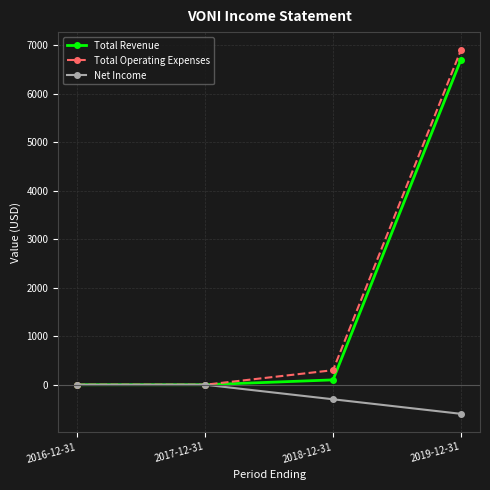

Where is Total Operating Expenses nearest to the value 3450?

2018-12-31